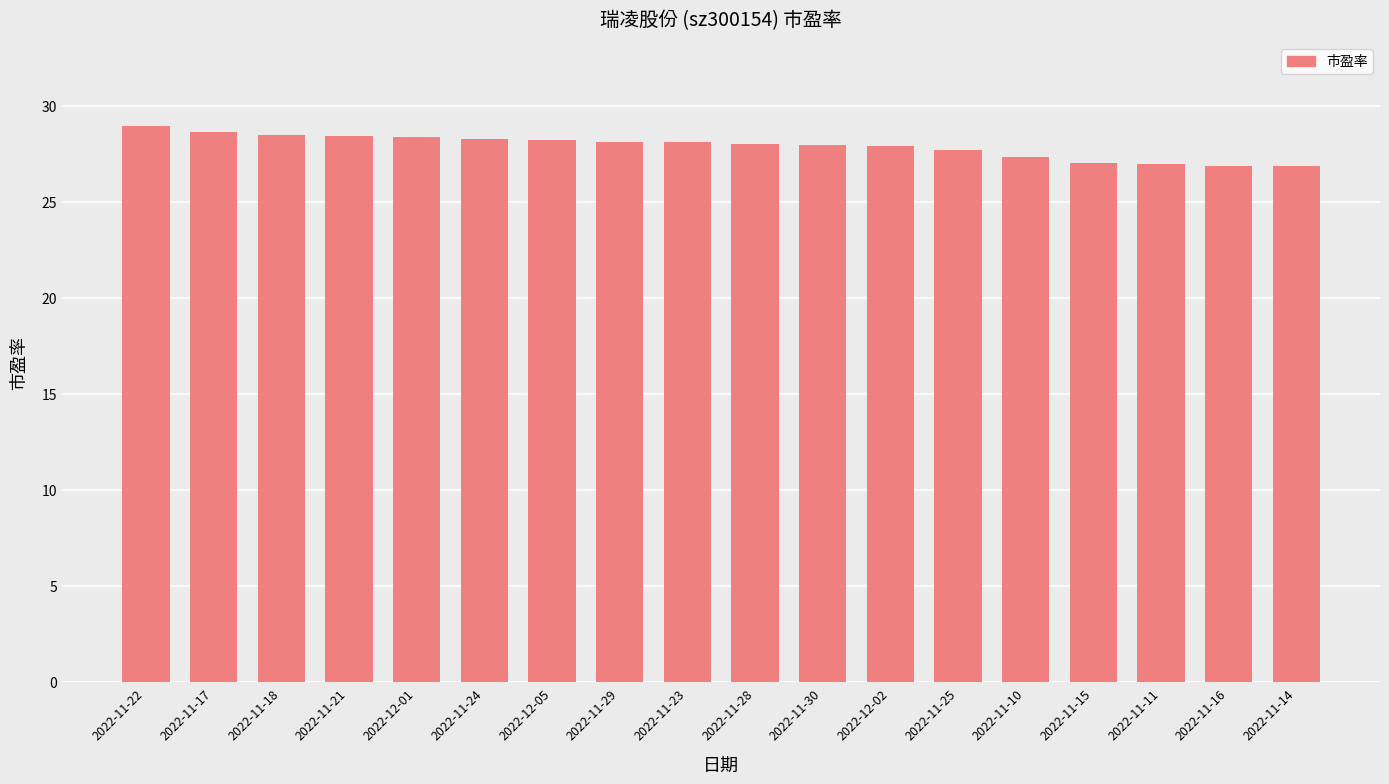

What is the difference between the maximum and minimum values?

2.1